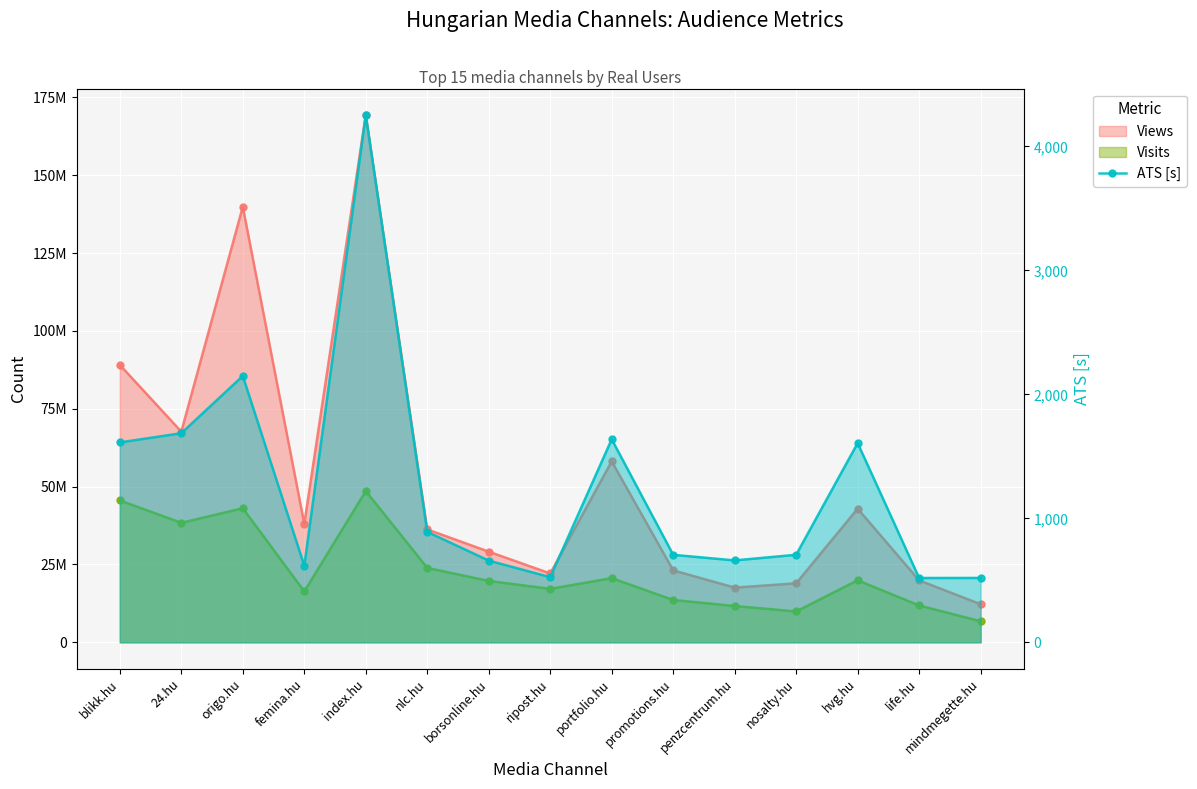

What position from the left is nosalty.hu?

12